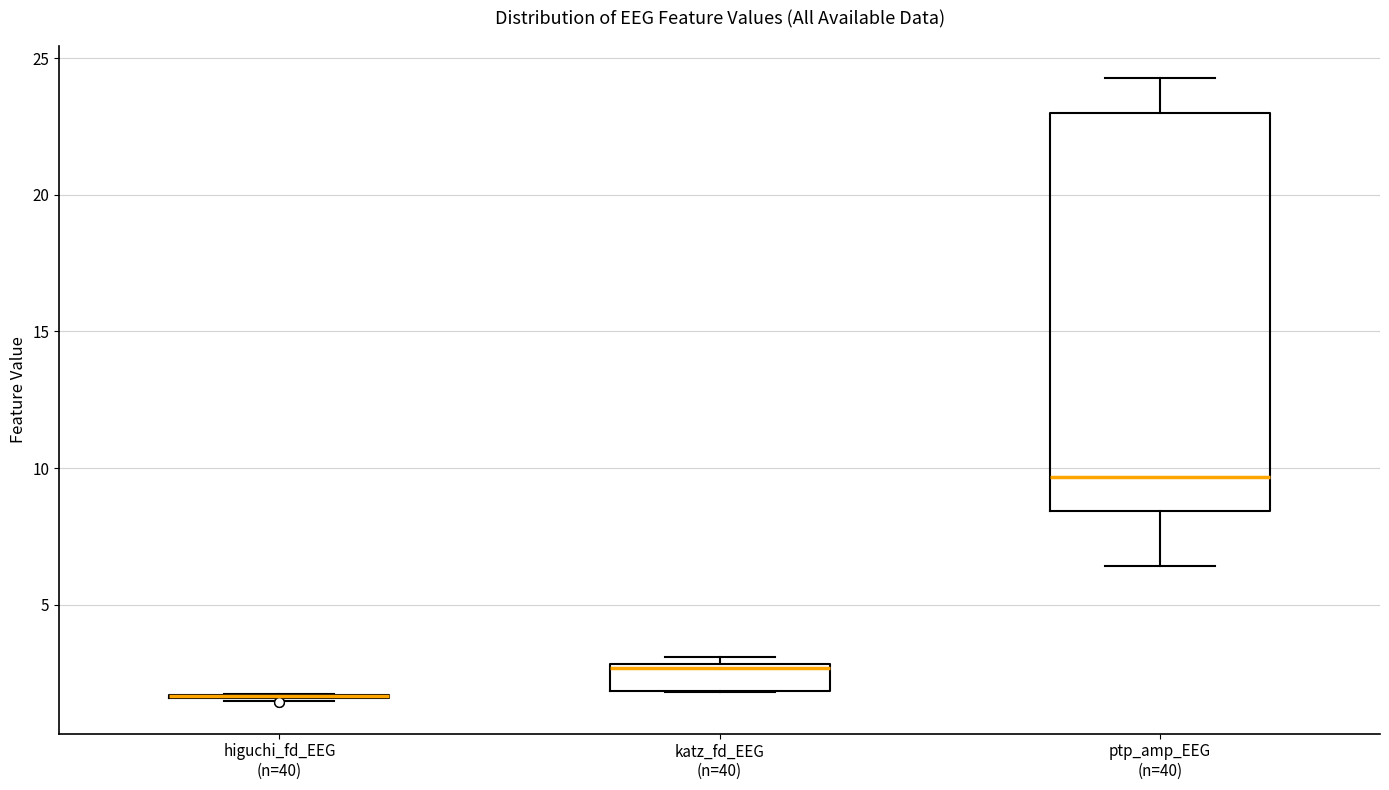

Where does the median line of the box for ptp_amp_EEG (n=40) sit on the y-axis? The values are not printed on the chart, so give them approximately, as read against the axis.

9.5